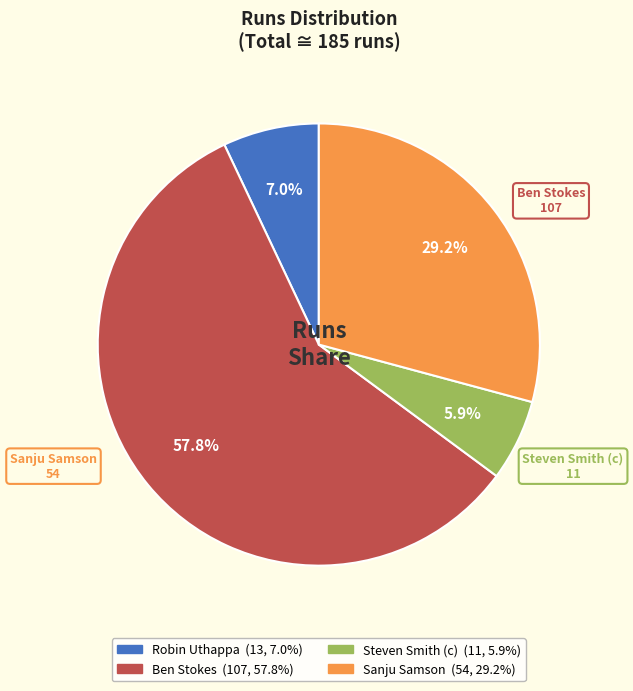

What is the ratio of the value at Steven Smith (c) to the value at Robin Uthappa?

0.8